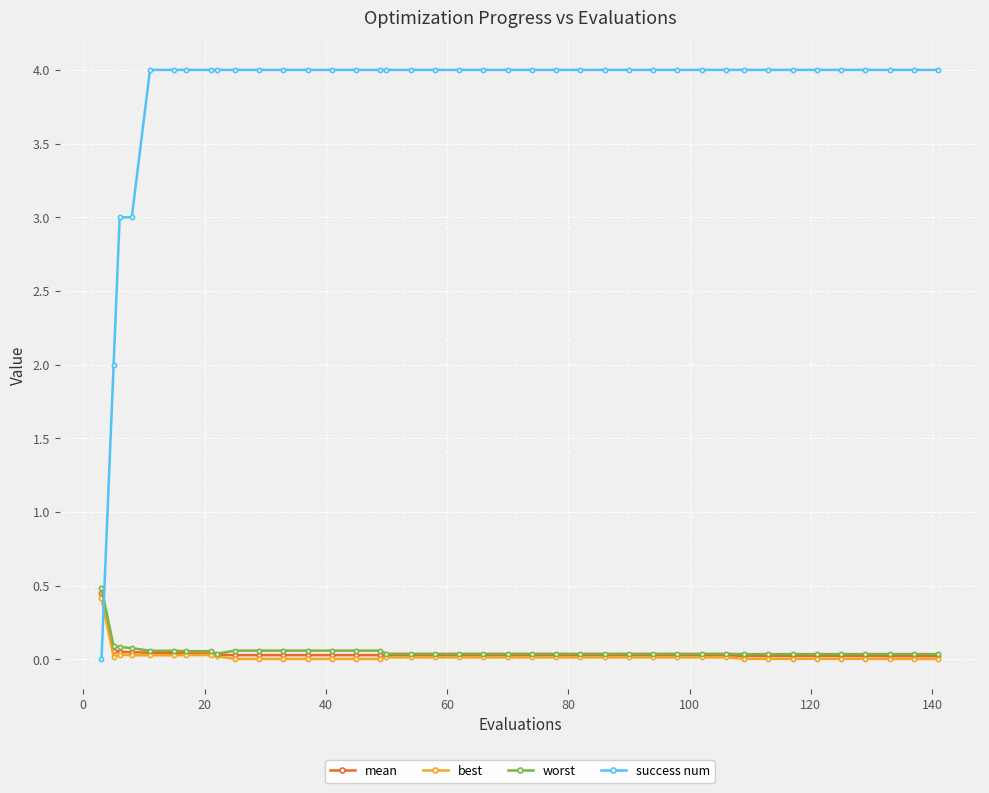

What is the difference between the maximum and minimum values in the worst series?

0.4